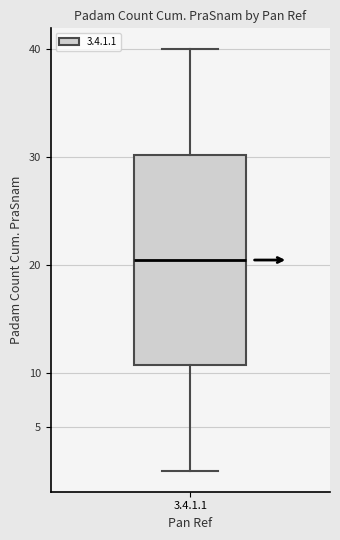

Transcribe this box plot: give where the median line is, the range the box spans, and where the two whiskers end, as read against the y-axis. The values are not printed on the chart, so give them approximately, as read against the axis.

median 20.5, box 11.0 to 30.5, whiskers 1.0 to 40.0